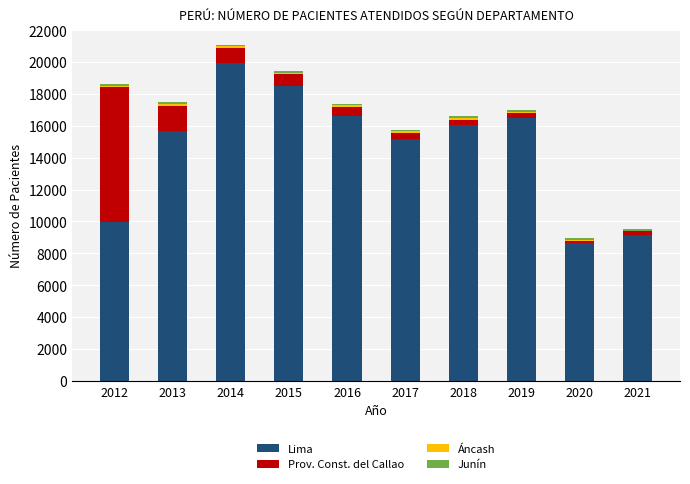

At which label does Lima reach its peak?

2014